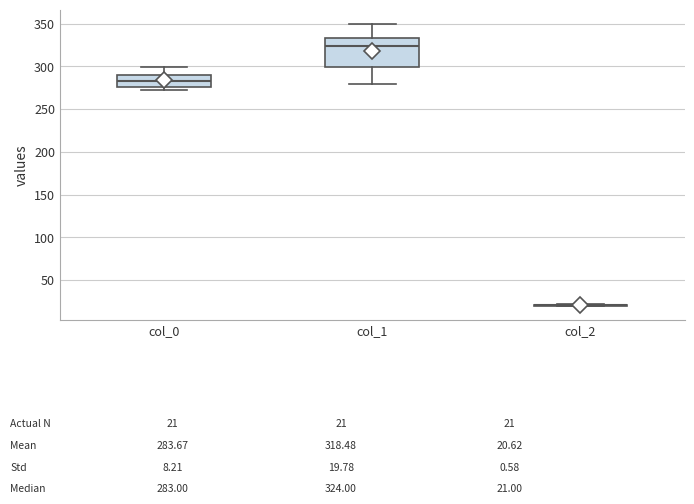

Comparing the boxes themselves (not the whiskers), which one is the tallest?

col_1